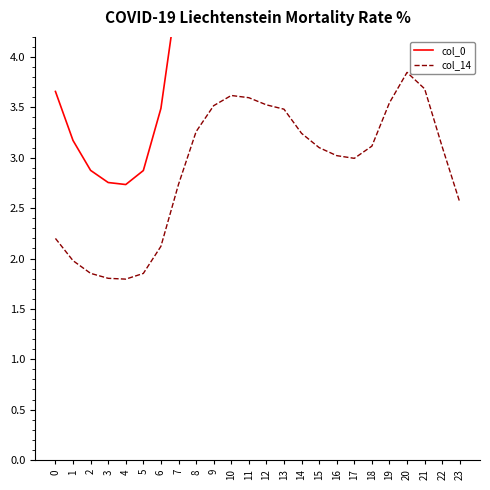

What are all the series names shown in the legend?

col_0, col_14